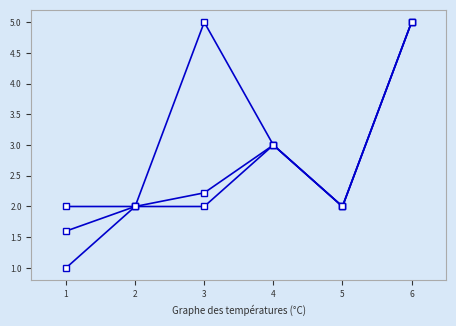

Which has a higher value, 1 or 5?

5